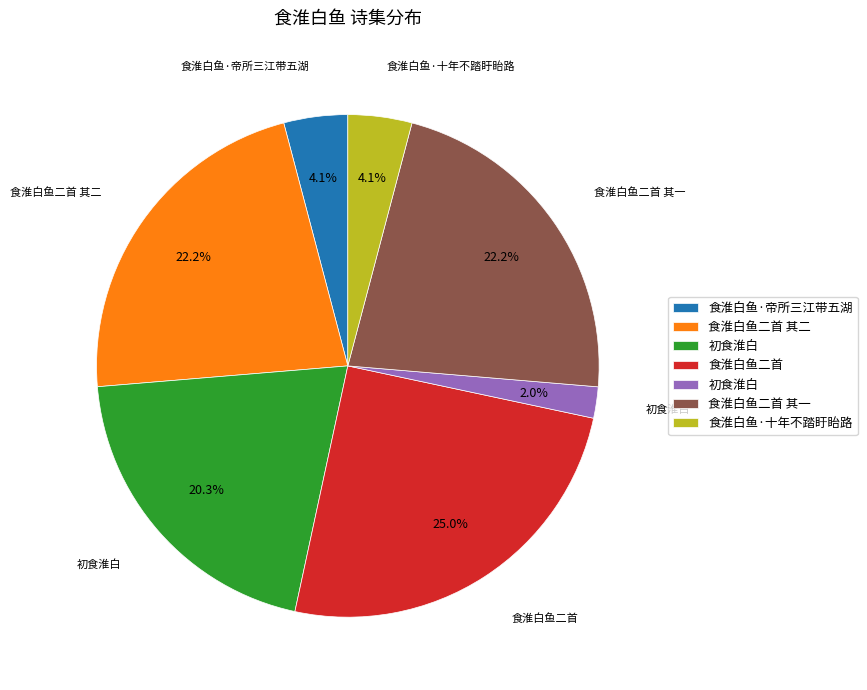

Is there any slice that represents more than half of the pie?

No